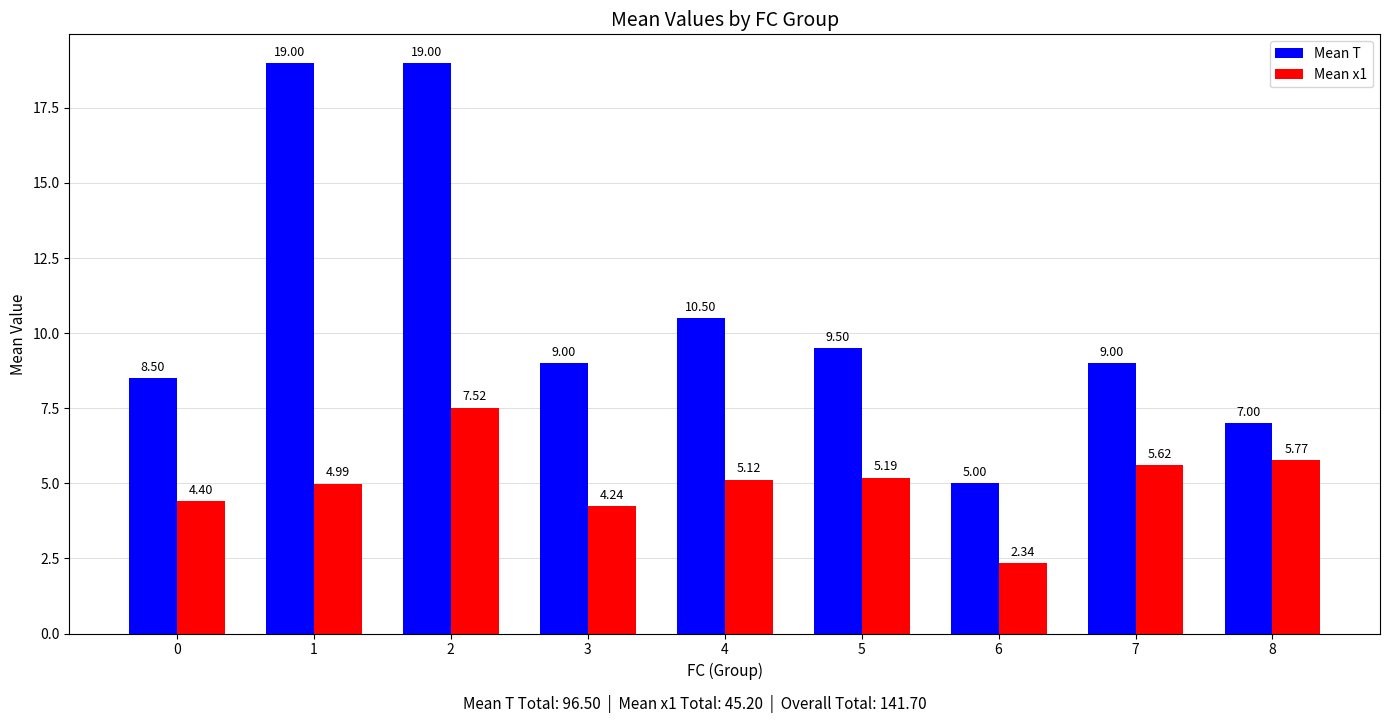

The value of Mean x1 at 4 is 7.0. True or false?

False